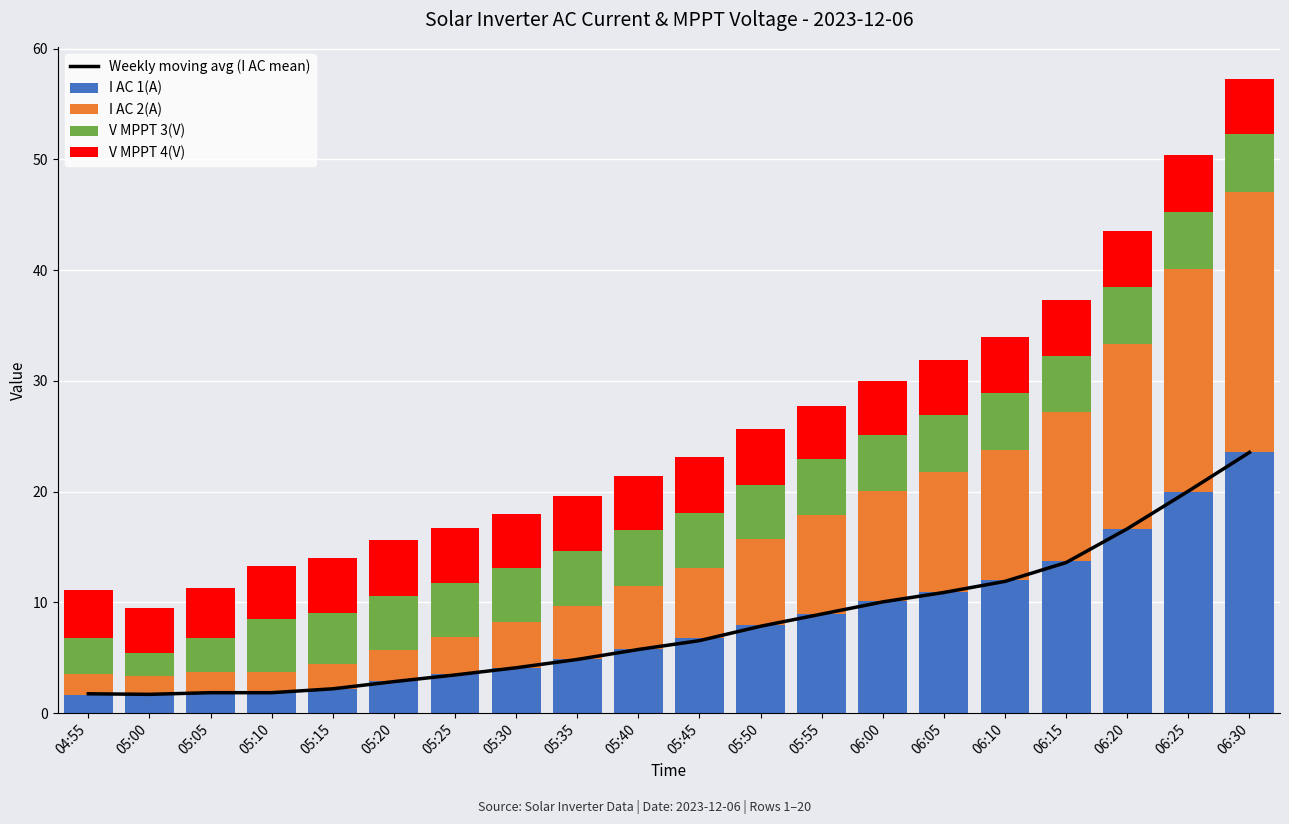

At which label does V MPPT 3(V) first exceed 4?

05:10